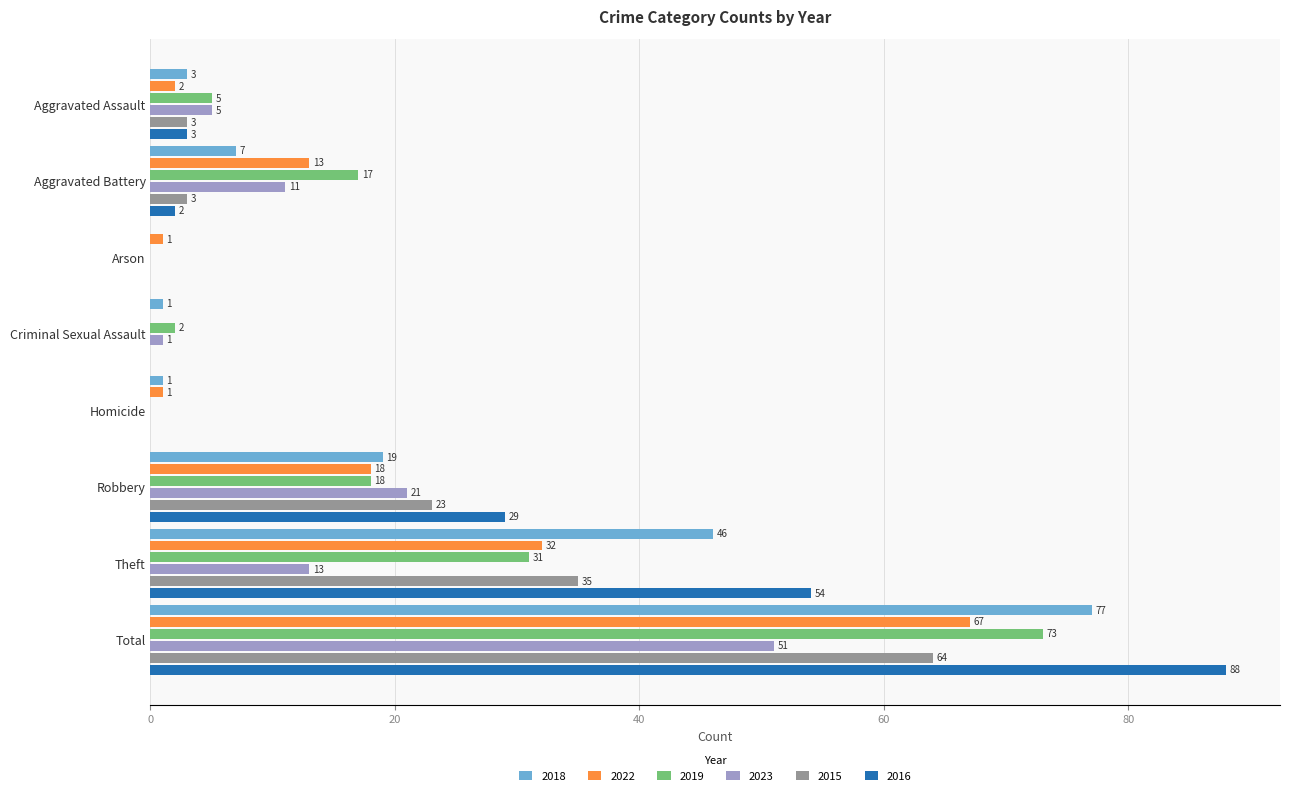

True or false: 2022 has a value of -33 at Criminal Sexual Assault.

False